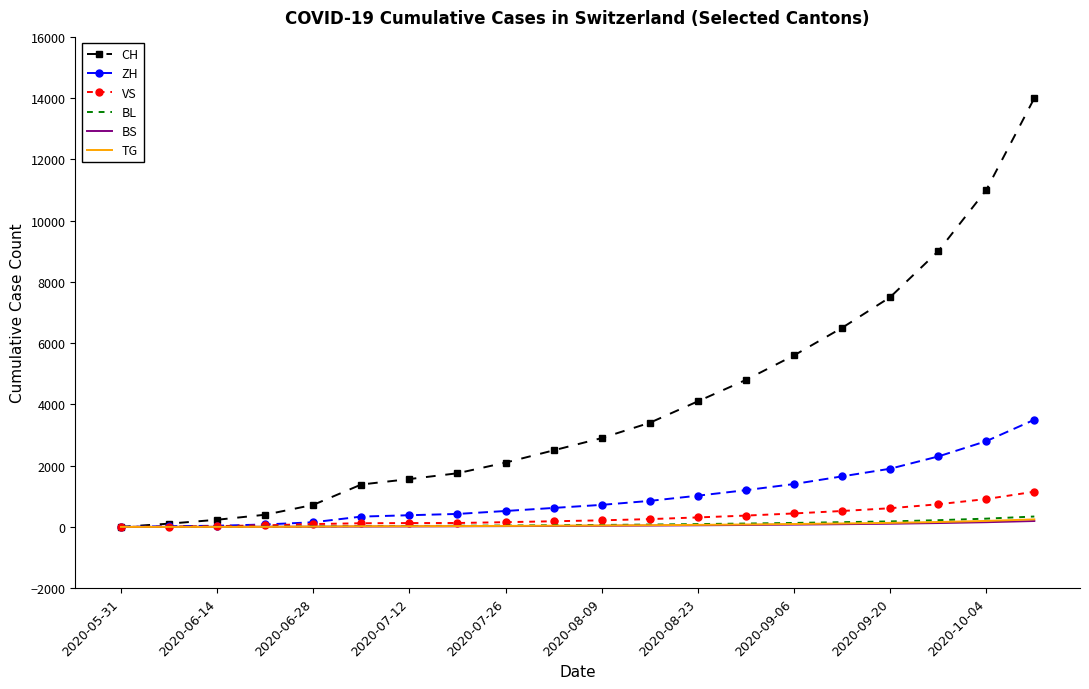

Which series has the largest total across all categories?

CH